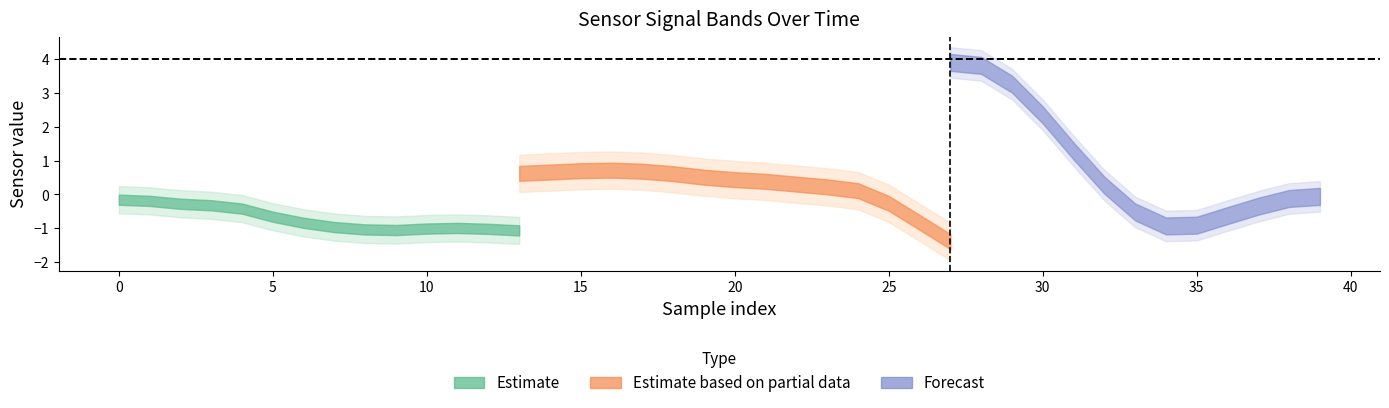

Between 12 and 7, which is larger?

12